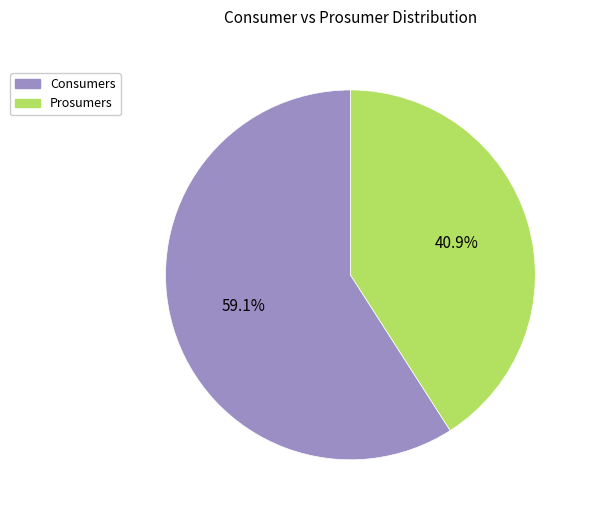

What percentage is the Consumers slice, to the nearest percent?

59%